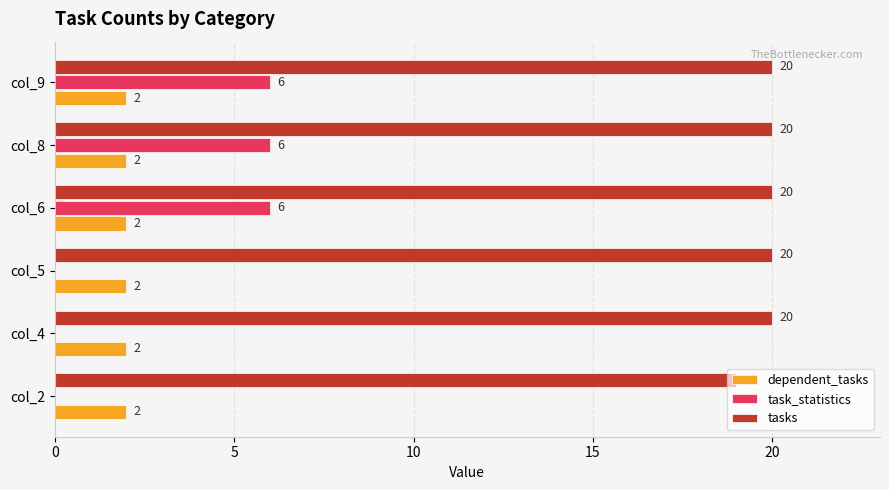

Is the value of tasks at col_9 greater than the value of task_statistics at col_2?

Yes